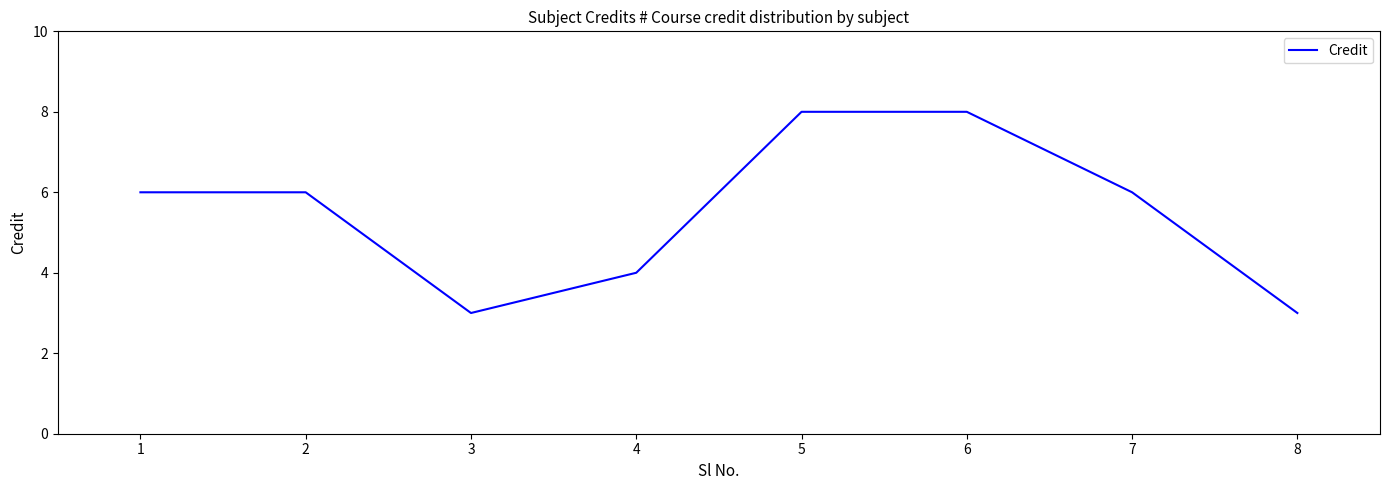

What is the maximum value shown in the chart?

8